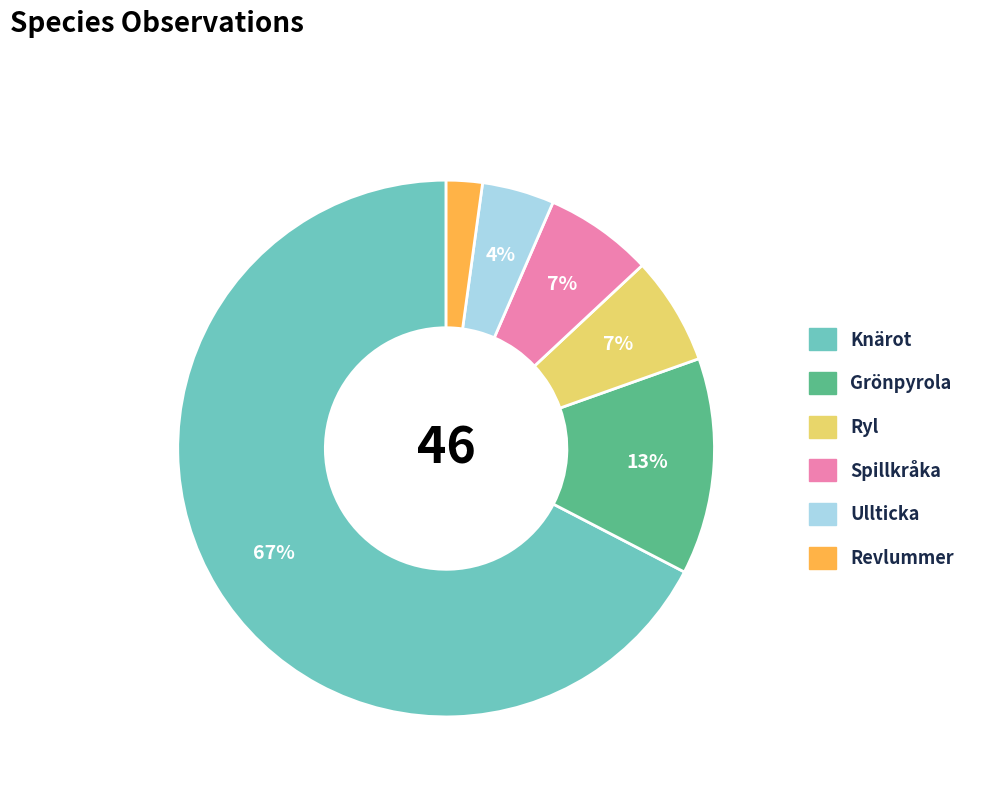

To the nearest percent, what is the difference between the largest and smallest slice percentages?

65%